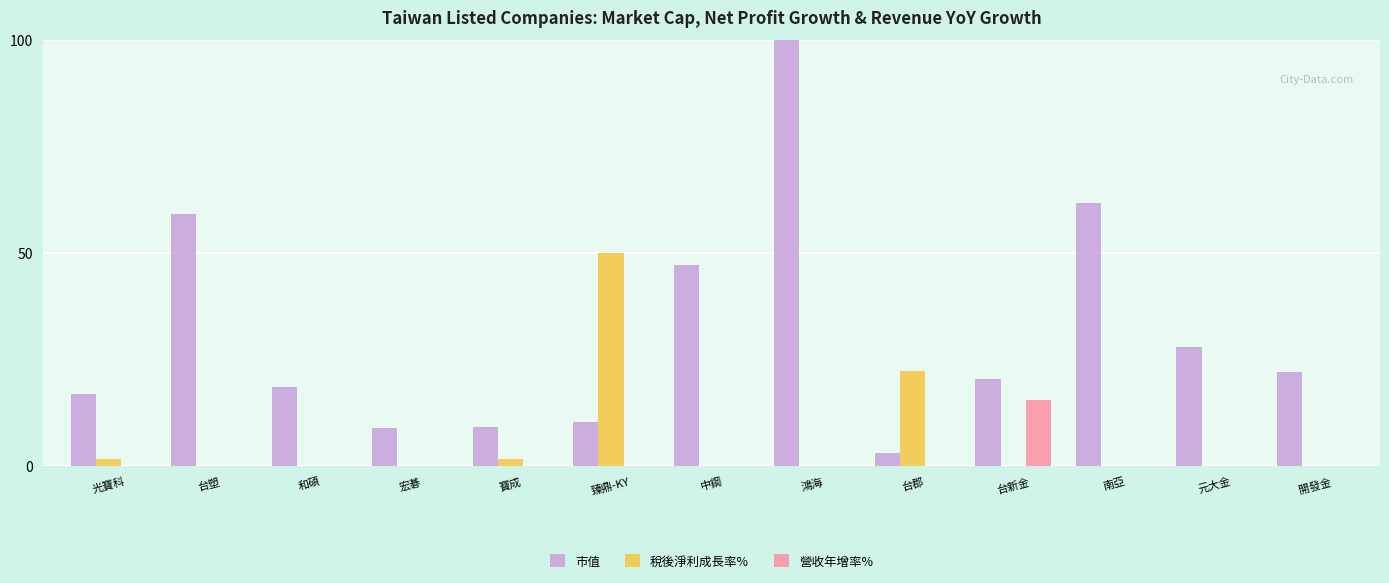

What is the minimum value for 市值?

3.2